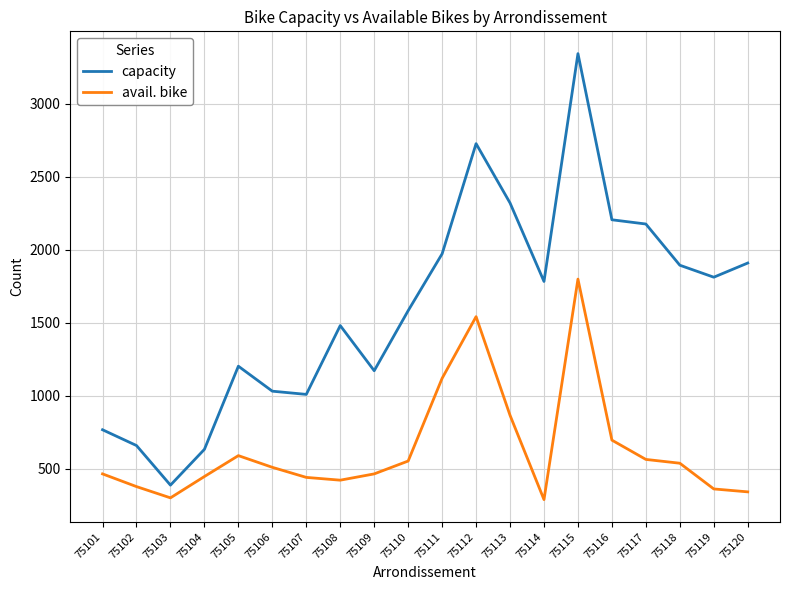

What is the total value across all series at 75117?

2741